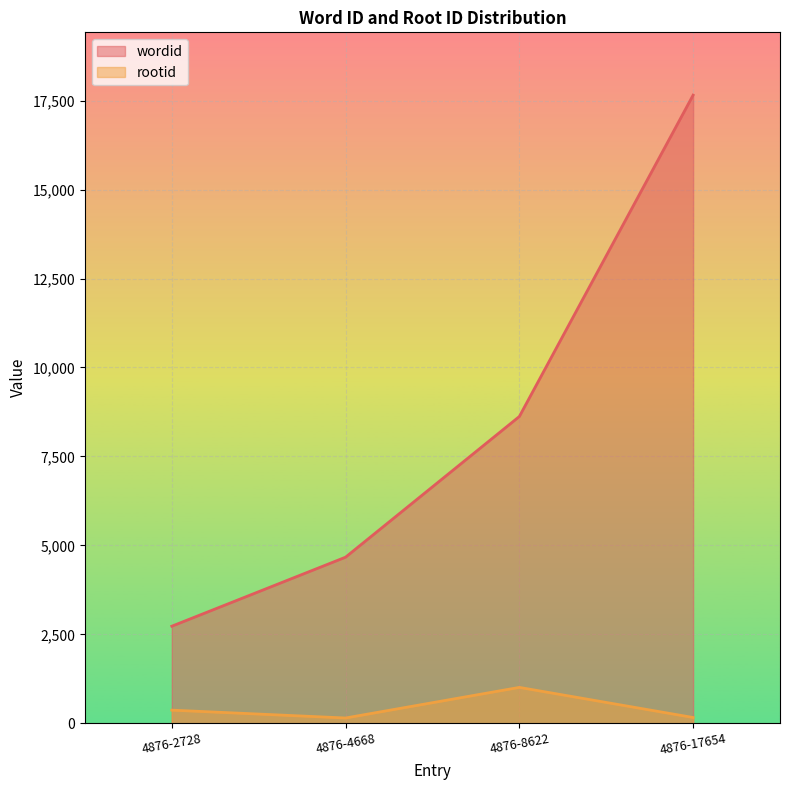

At which category is the sum across all series the highest?

4876-17654